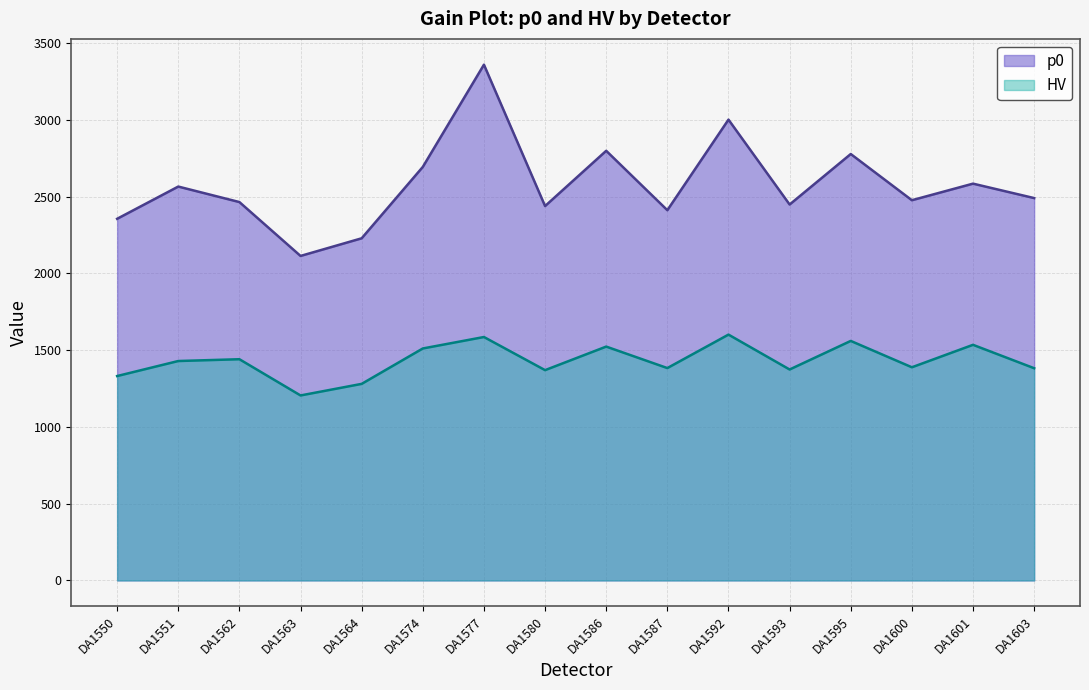

At how many categories does at least one series exceed 1592?

16